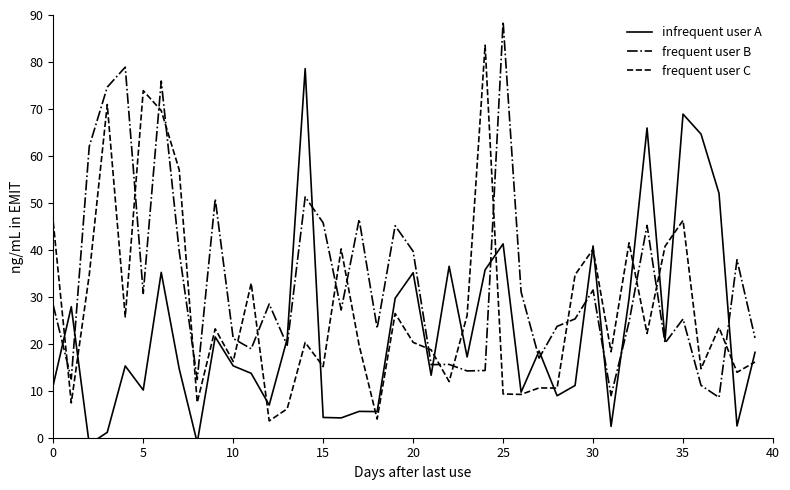

What is the label of the 21st point from the right?

19